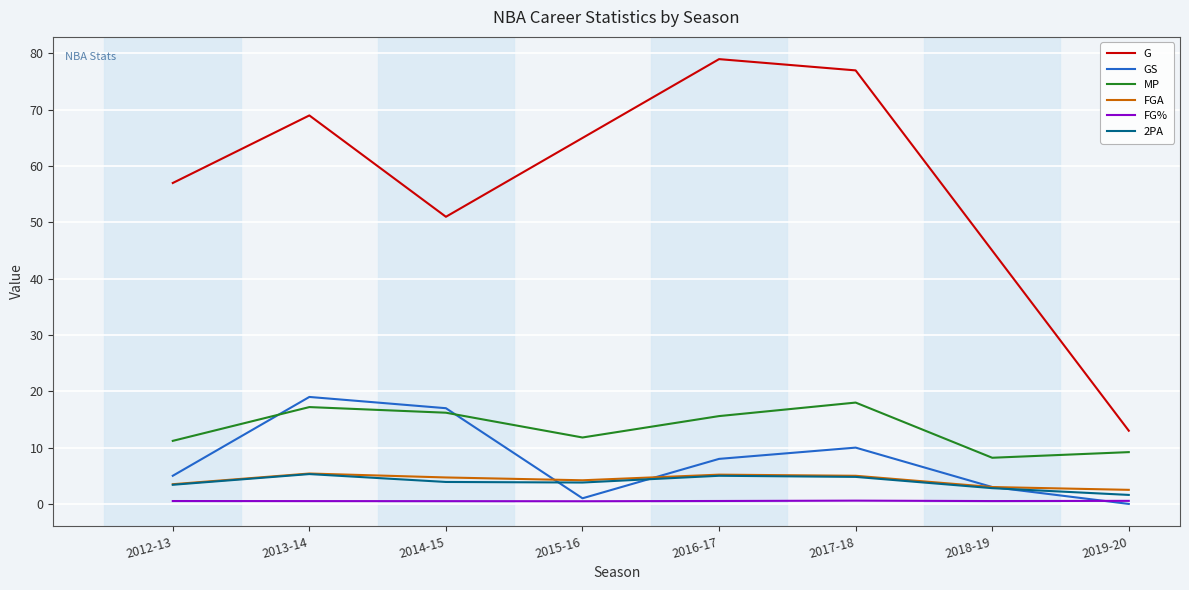

How many interior local peaks does the 2PA series have?

2